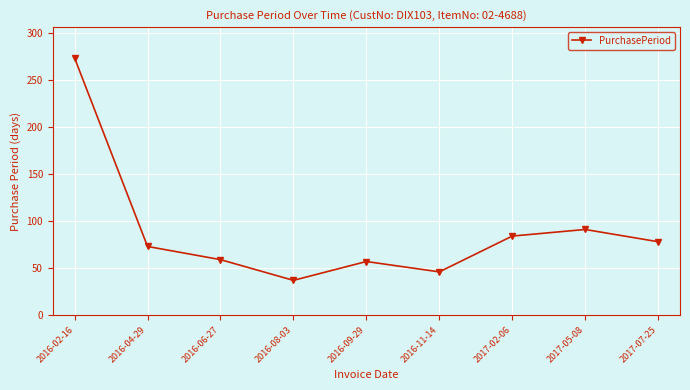

What position from the right is 2016-09-29?

5